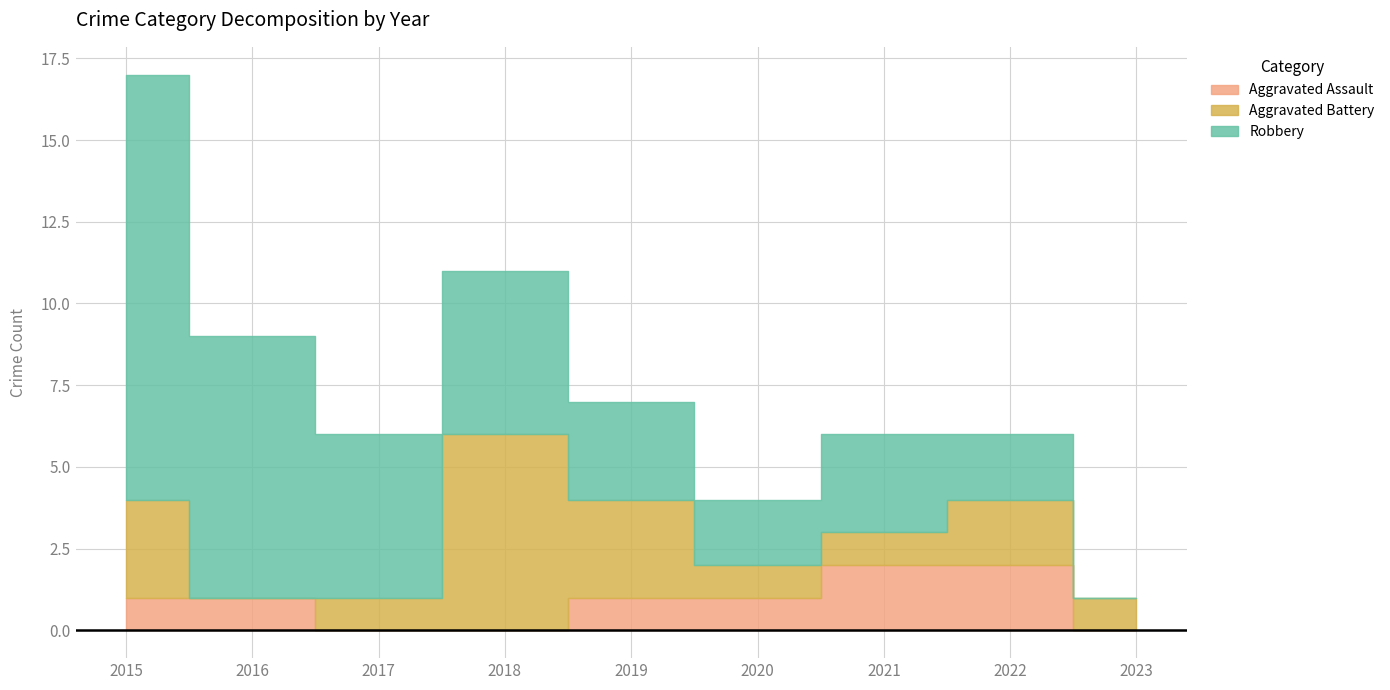

What is the value of the Aggravated Assault point at the 1st from the left?

1